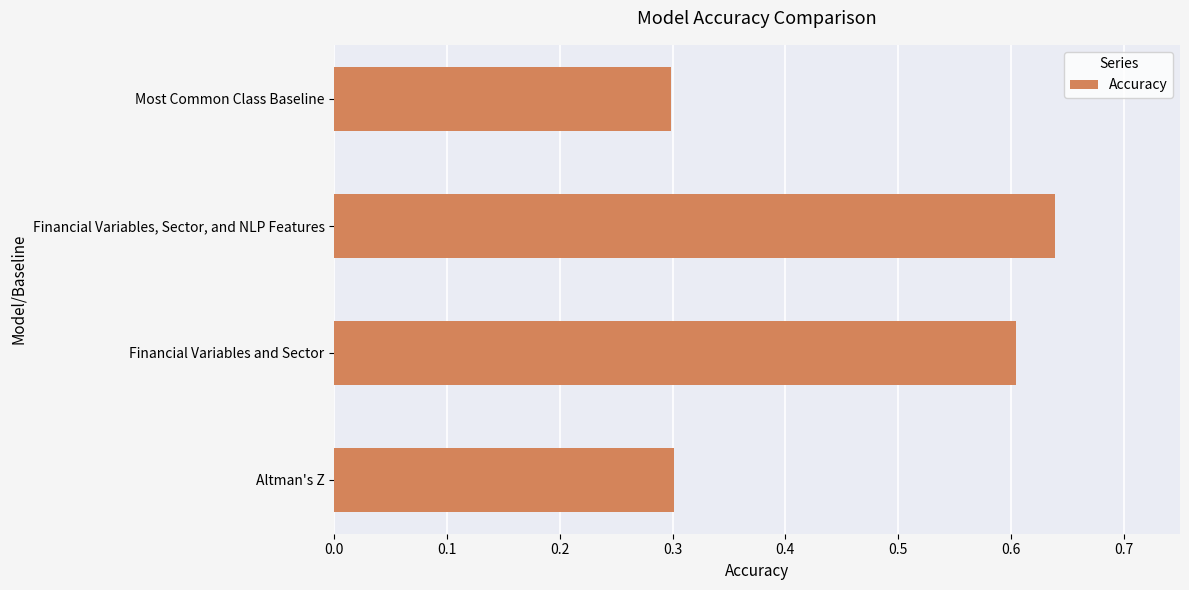

List the labels in order of value, largest first.

Financial Variables, Sector, and NLP Features, Financial Variables and Sector, Altman's Z, Most Common Class Baseline